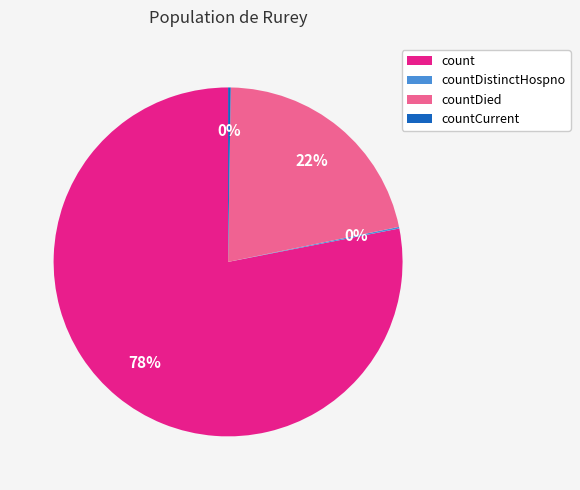

True or false: countDied accounts for 22% of the total.

True